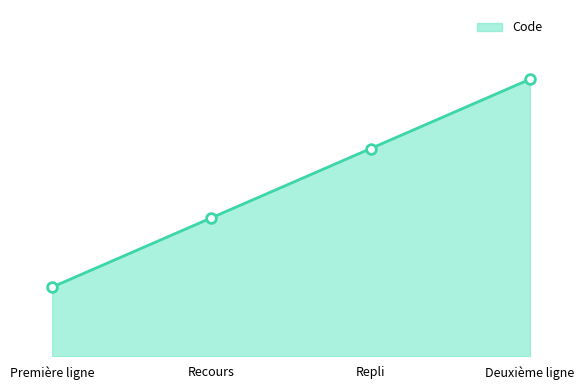

What is the change in value from Repli to Deuxième ligne?

+1